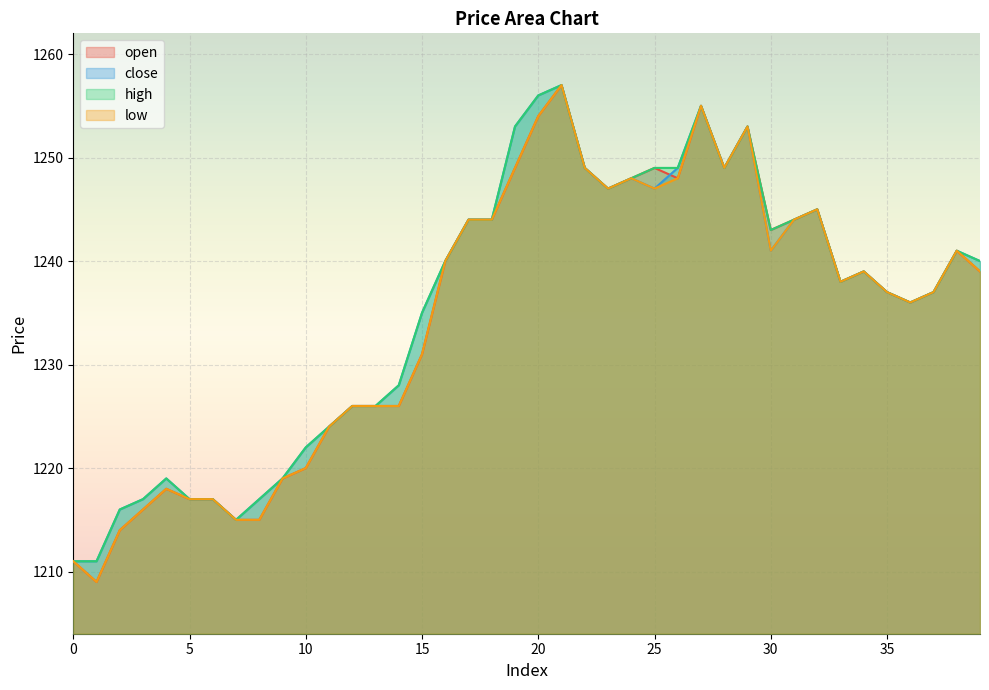

At which category does the chart reach its peak across all series?

21